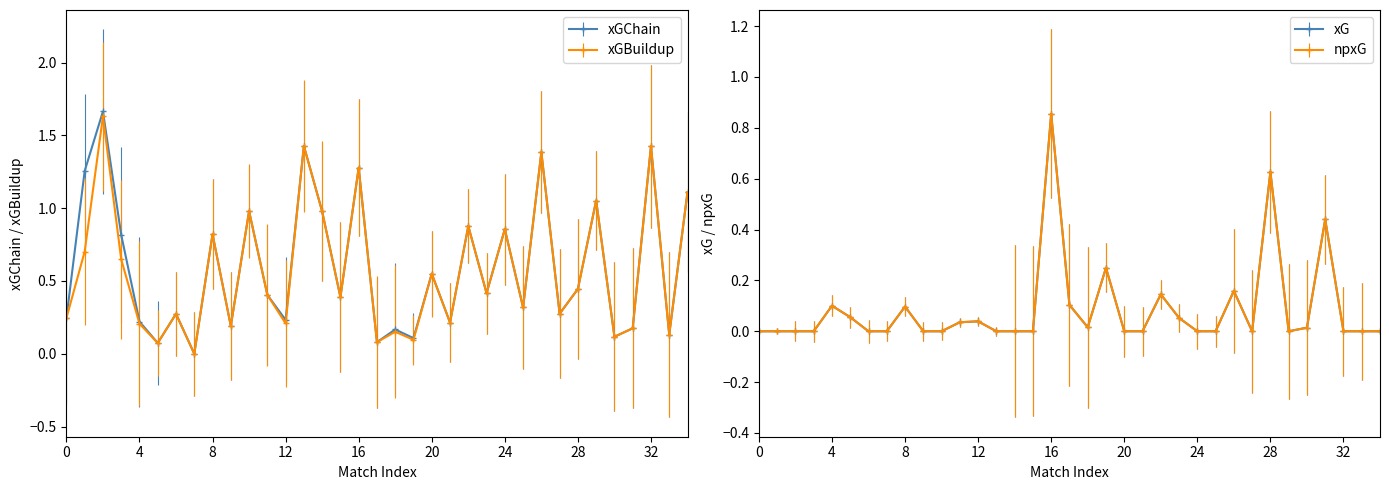

Count the number of categories in the chart.

35